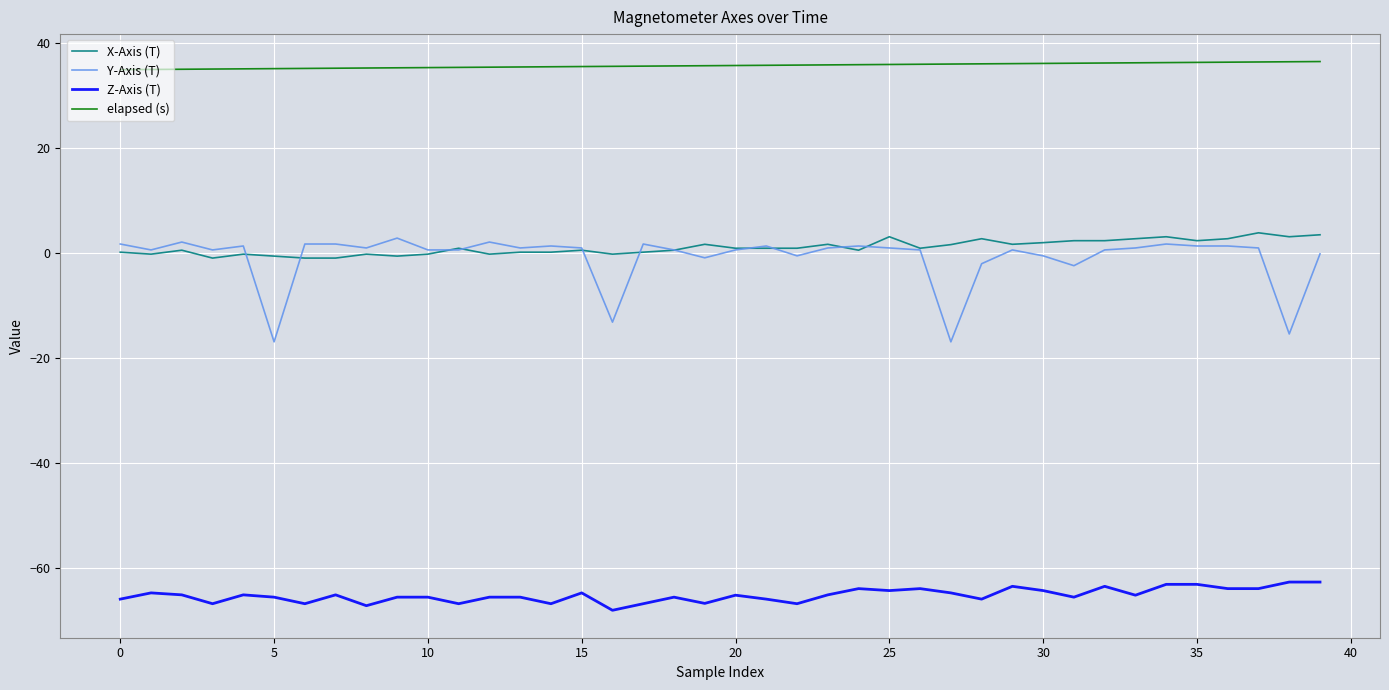

True or false: Z-Axis (T) and Y-Axis (T) cross at least once.

False